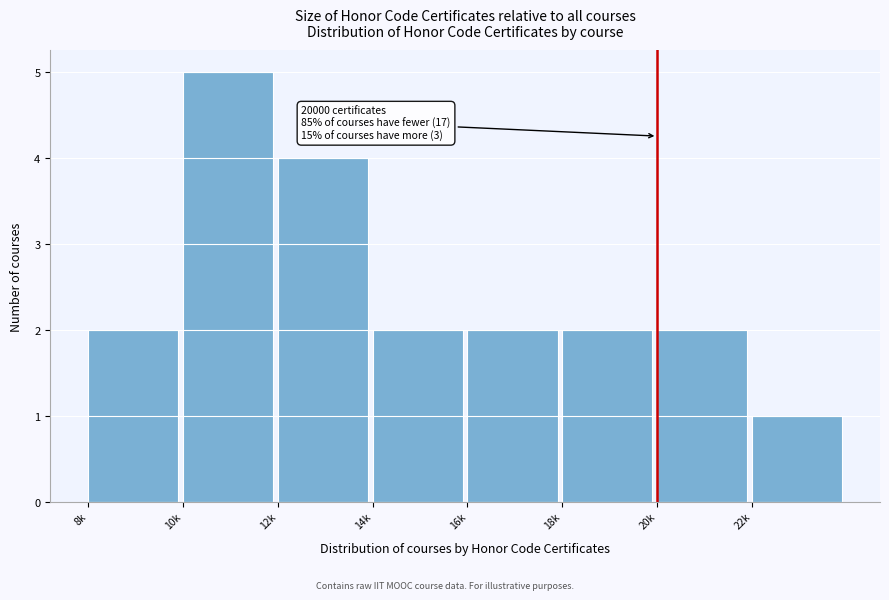

Reading left to right, transcribe all the data shown in this chart.

2	5	4	2	2	2	2	1